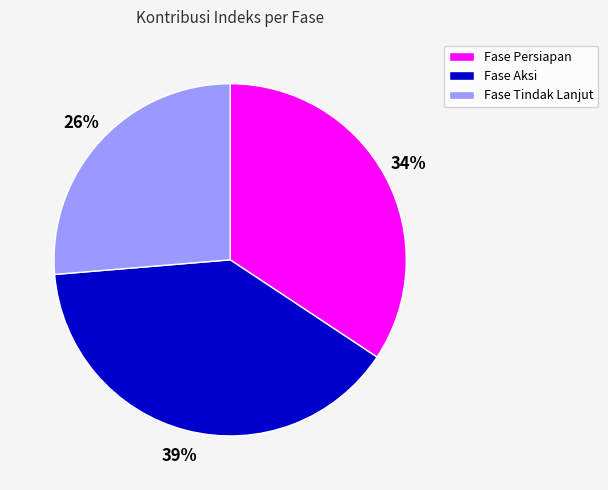

Count the number of slices in the pie.

3